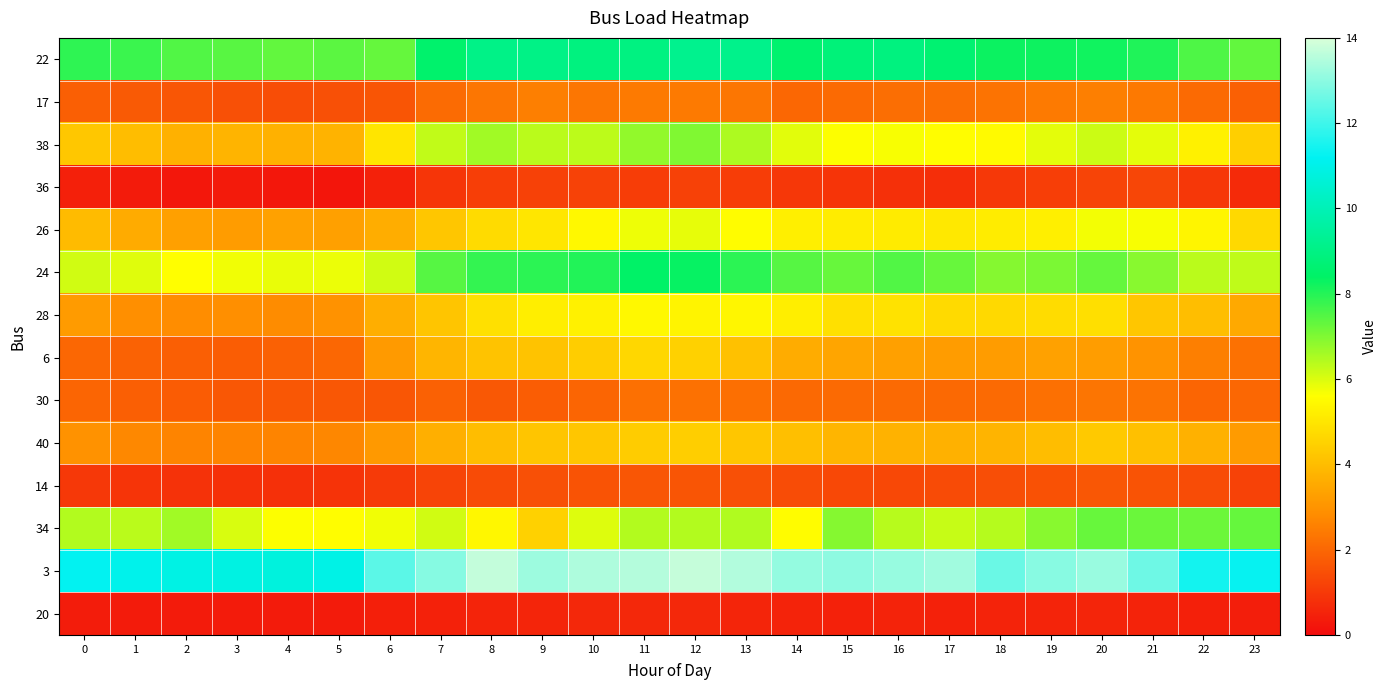

Between 16 and 0, which is larger?

16